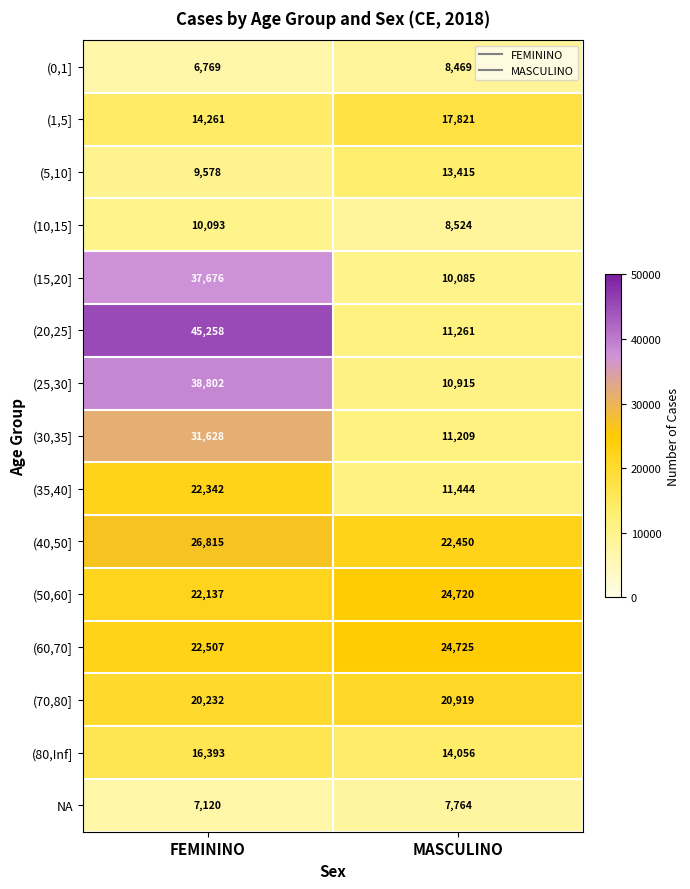

How many categories are shown in the chart?

2